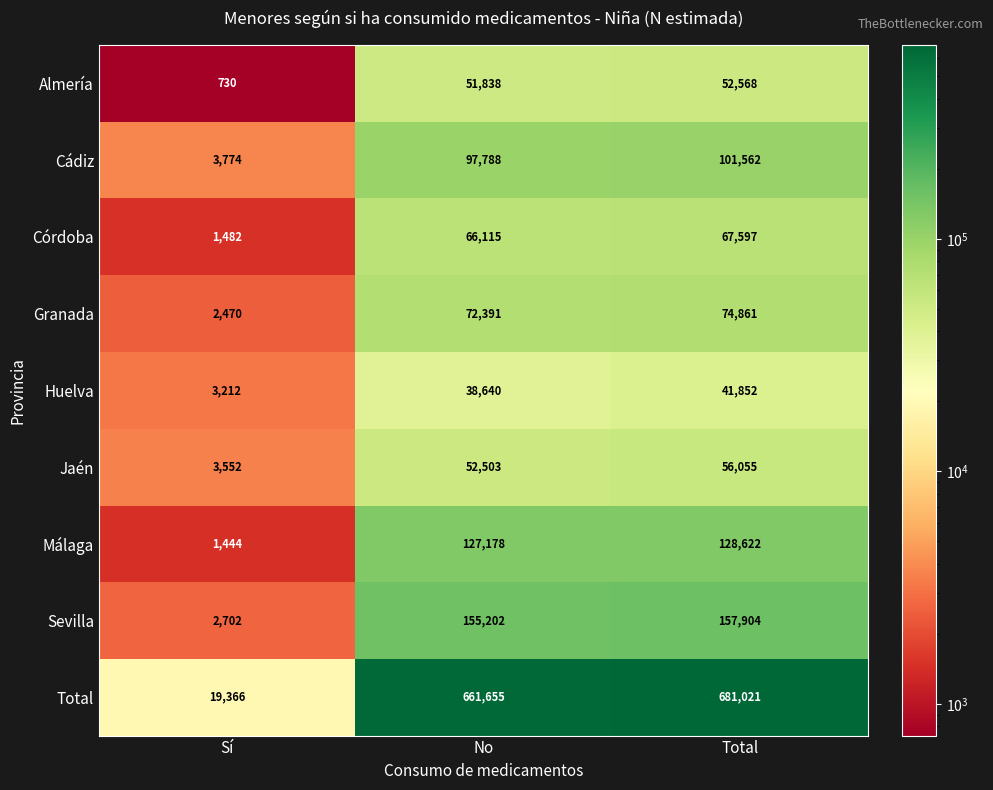

What is the sum of all Jaén values?

112110